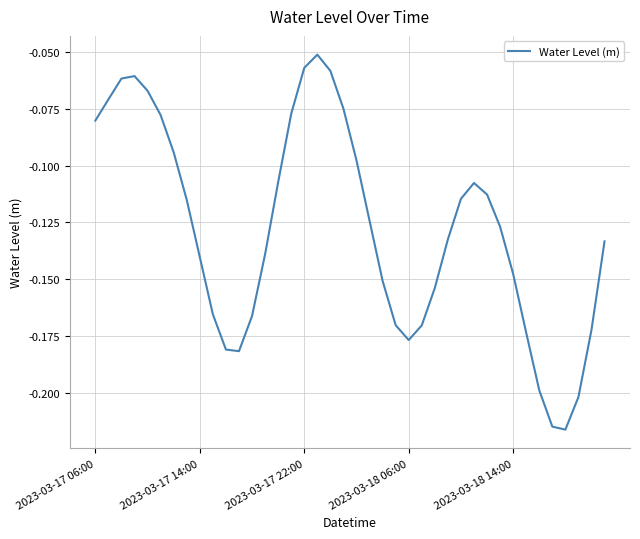

Rank the categories by value from highest to lowest.

17, 16, 18, 2023-03-18 06:00, 2023-03-17 22:00, 2023-03-18 14:00, 2023-03-17 14:00, 19, 15, 5, 2023-03-17 06:00, 6, 20, 14, 29, 30, 28, 7, 21, 31, 27, 39, 13, 8, 32, 22, 26, 9, 12, 23, 25, 38, 33, 24, 10, 11, 34, 37, 35, 36